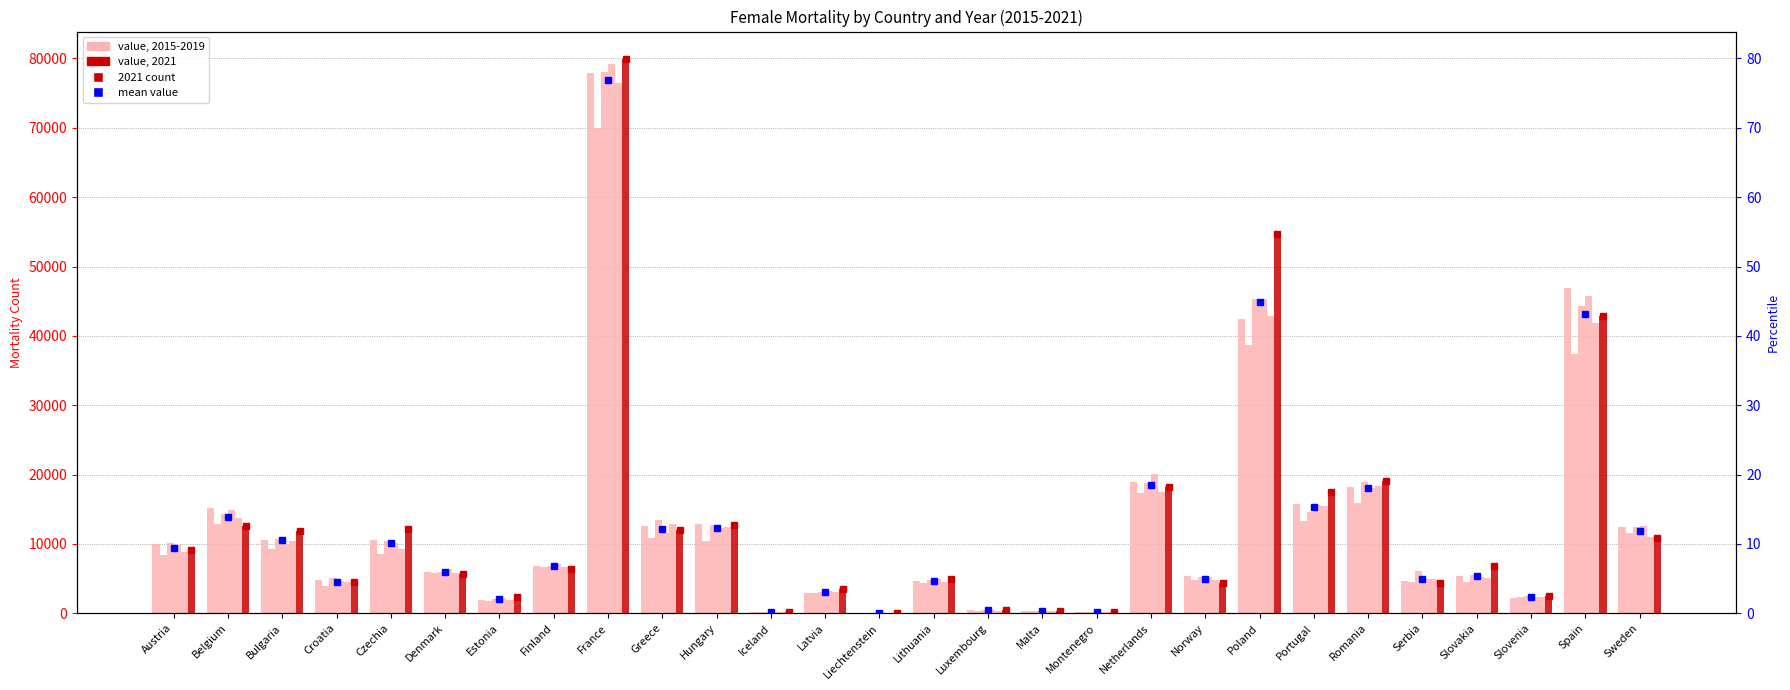

Where does the 2015 series first go above 6790?

Austria